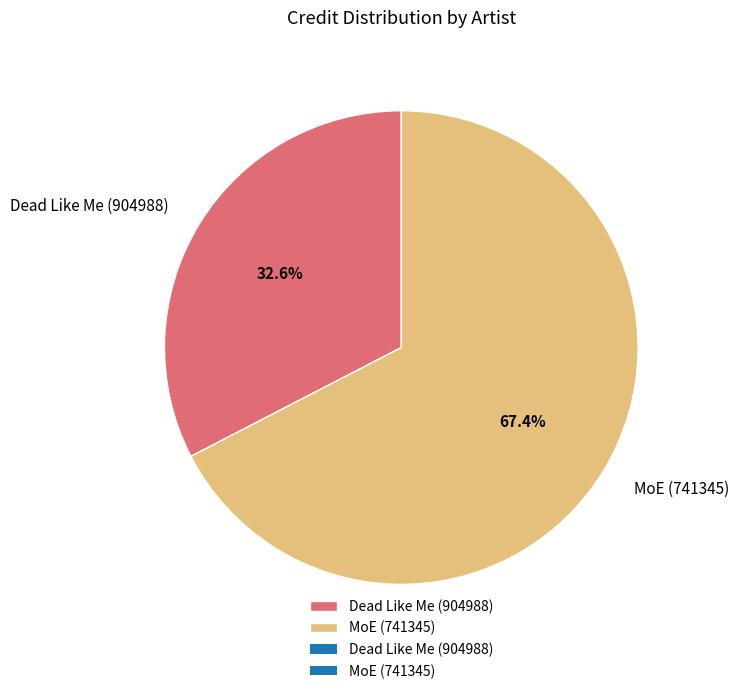

What portion of the pie excludes Dead Like Me (904988)?

67.4%